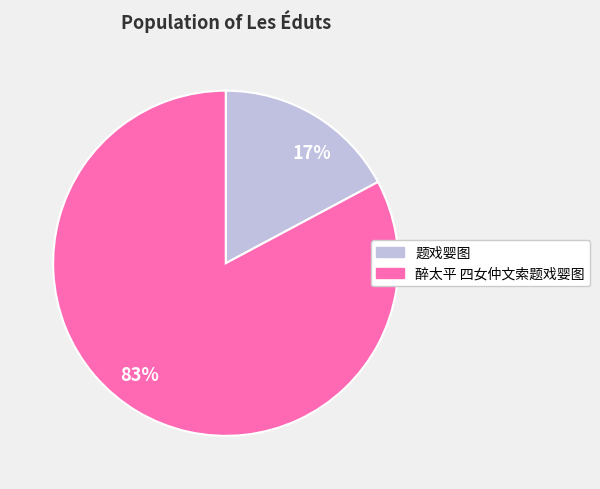

Count the number of slices in the pie.

2